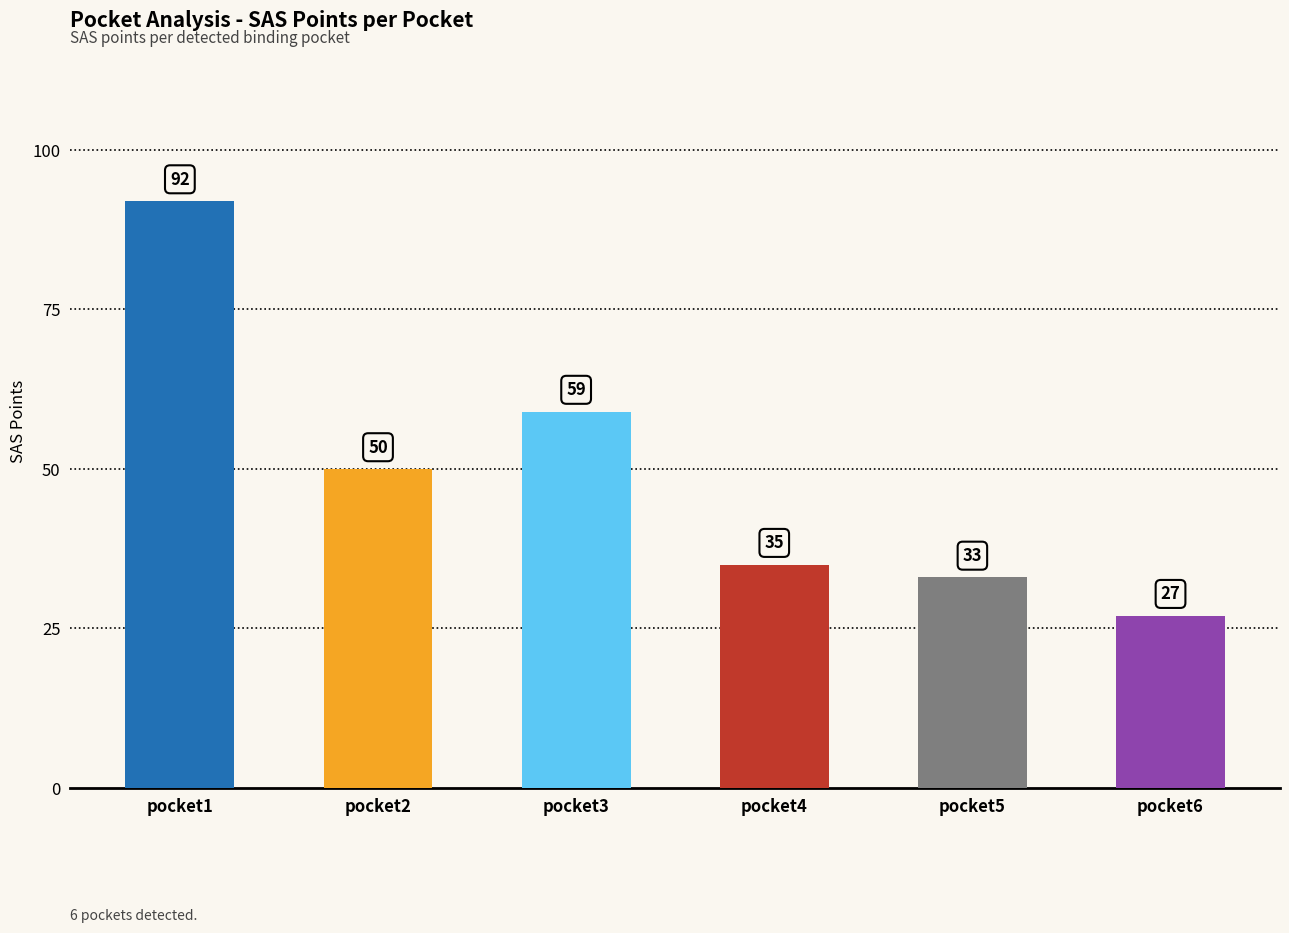

Reading left to right, list all the values displayed in this chart.

pocket1=92	pocket2=50	pocket3=59	pocket4=35	pocket5=33	pocket6=27